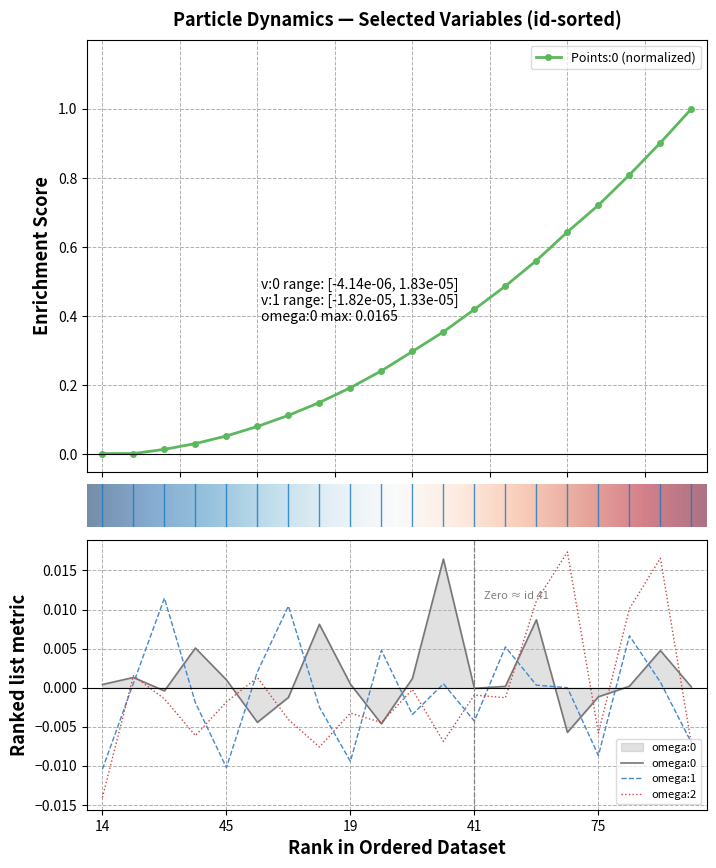

Is the value of omega:0 at 48 greater than the value of omega:1 at 46?

Yes